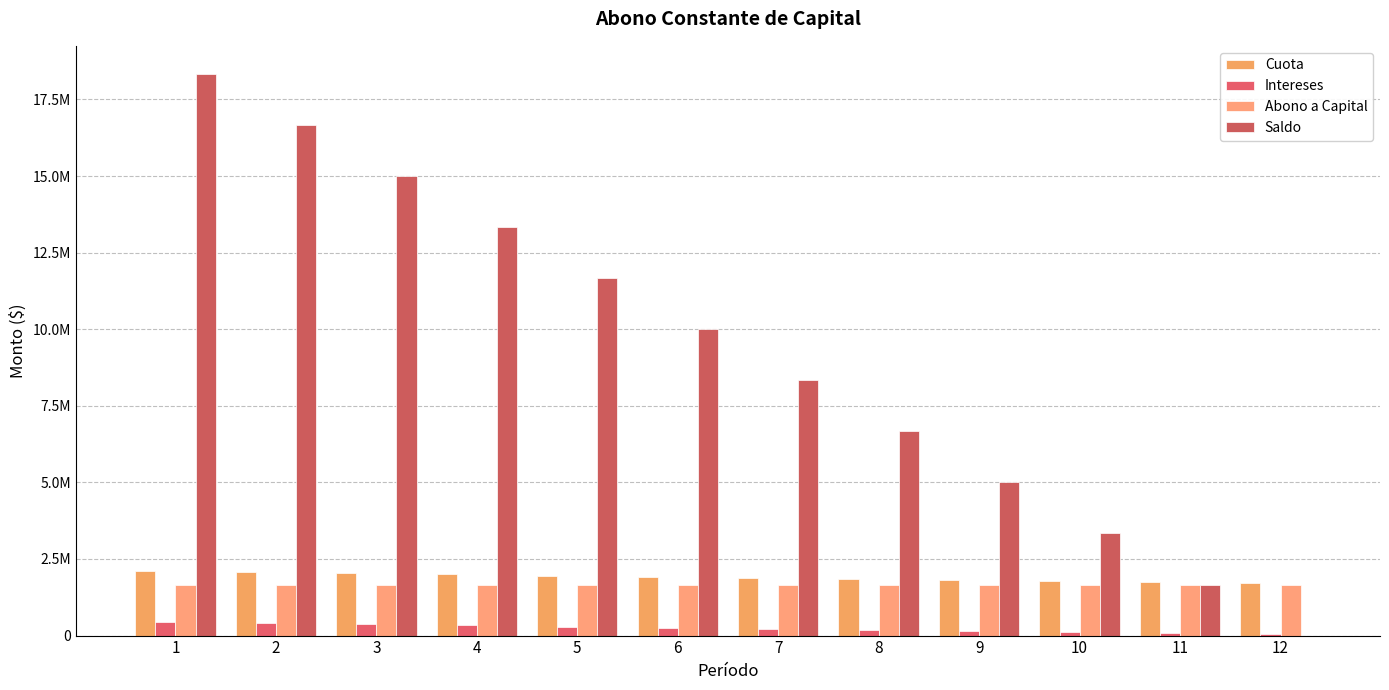

Does the chart contain stacked bars?

No